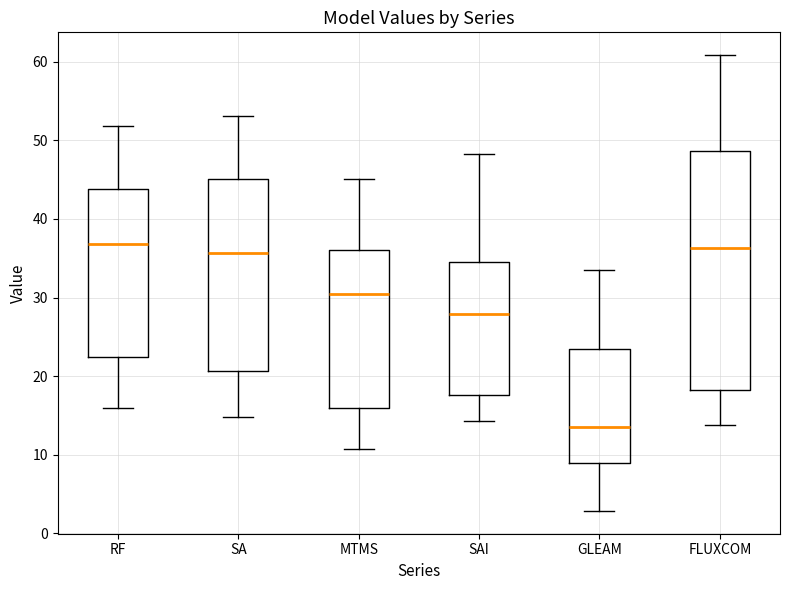

Reading left to right, transcribe this box plot: for each box, give where its median line is, the range the box spans, and where its two whiskers end, as read against the y-axis. The values are not printed on the chart, so give them approximately, as read against the axis.

RF: median 37, box 22 to 44, whiskers 16 to 52
SA: median 36, box 21 to 45, whiskers 15 to 53
MTMS: median 30, box 16 to 36, whiskers 11 to 45
SAI: median 28, box 18 to 35, whiskers 14 to 48
GLEAM: median 14, box 9 to 23, whiskers 3 to 34
FLUXCOM: median 36, box 18 to 49, whiskers 14 to 61